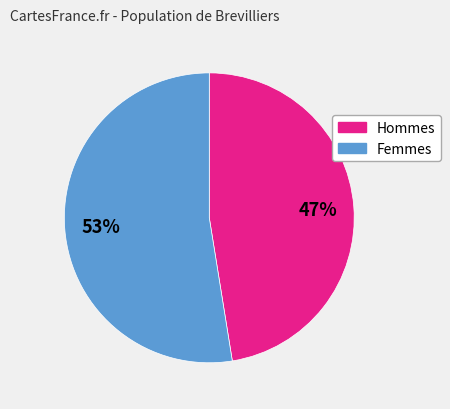

Is there any slice that represents more than half of the pie?

Yes